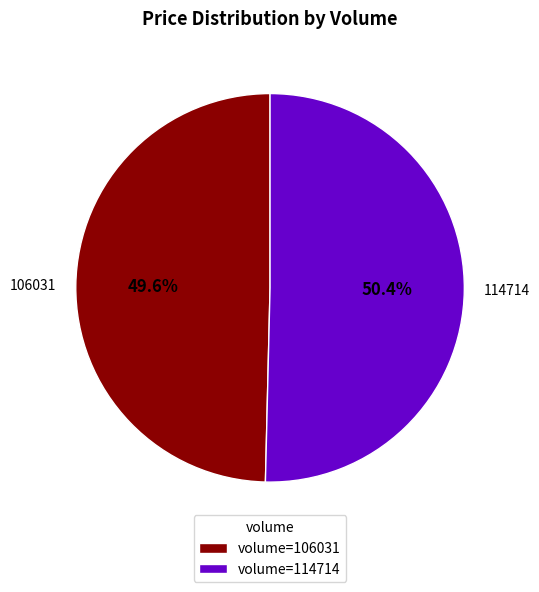

Rank the categories by value from highest to lowest.

114714, 106031